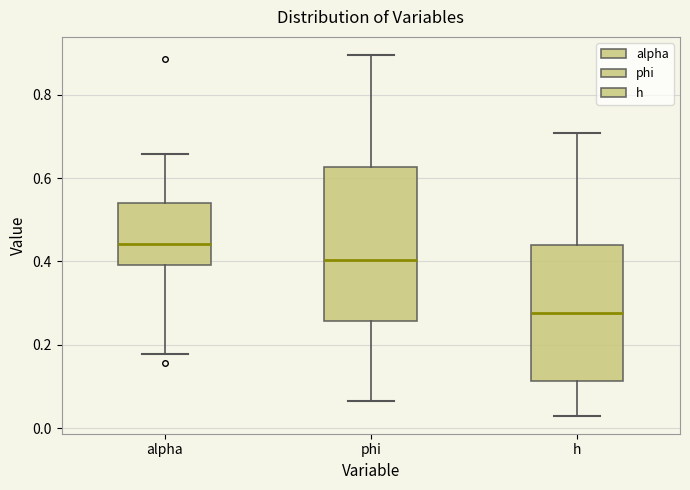

Where does the lower whisker of the box for h end on the y-axis? The values are not printed on the chart, so give them approximately, as read against the axis.

0.02